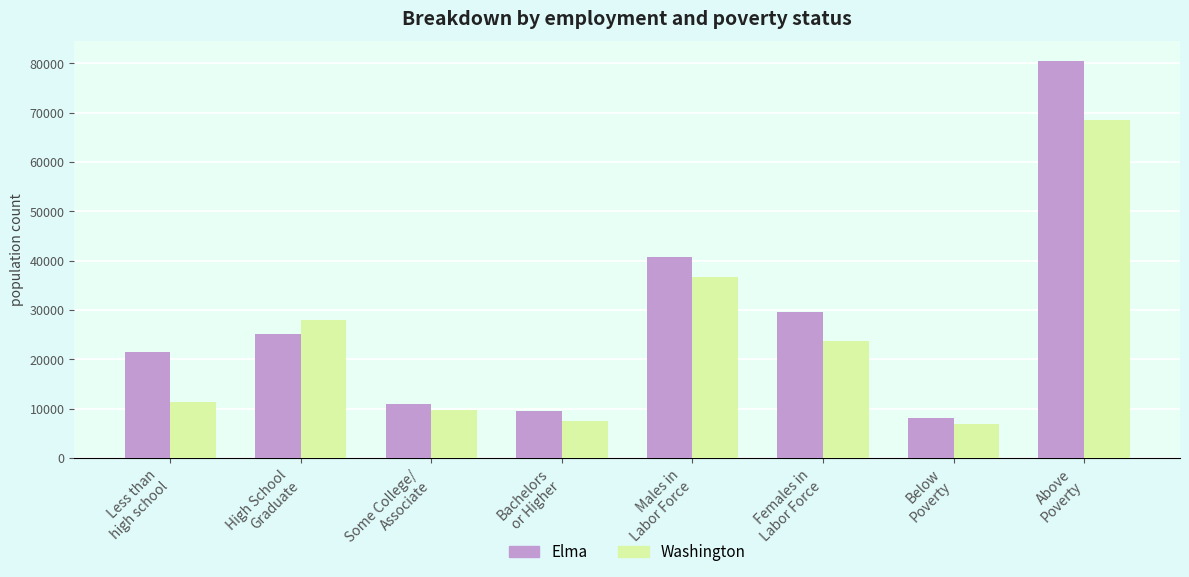

How many data points in Washington are less than 23790?

4